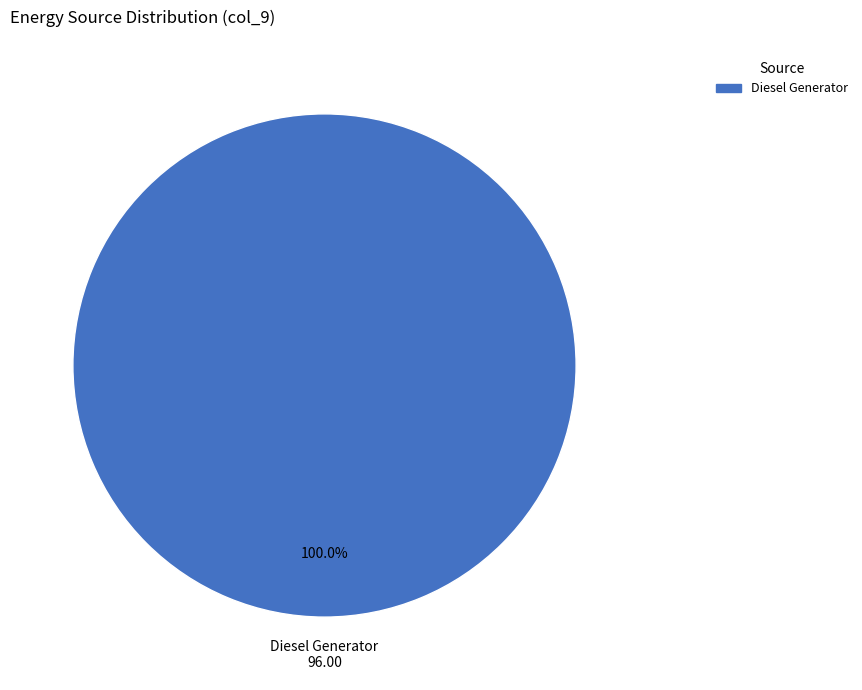

Is there any slice that represents more than half of the pie?

Yes